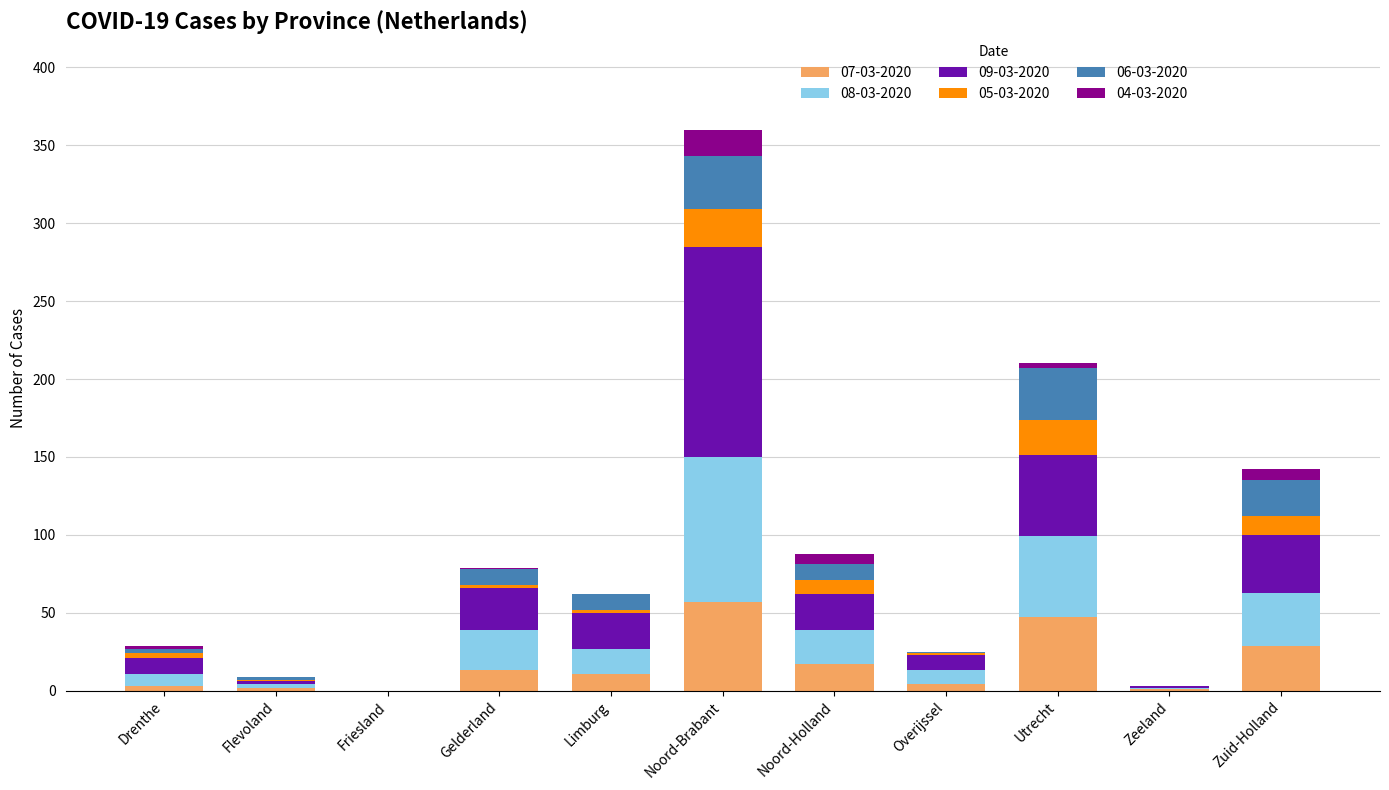

Does the chart contain stacked bars?

Yes